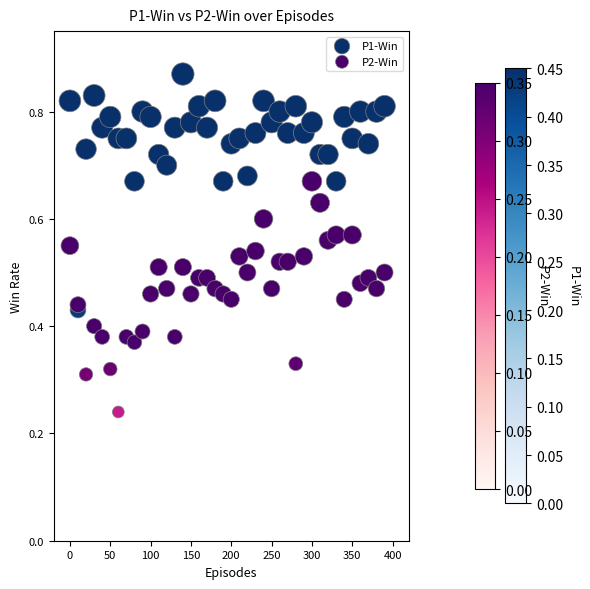

What is the X range (max minus min) for the scatter plot?

390.0